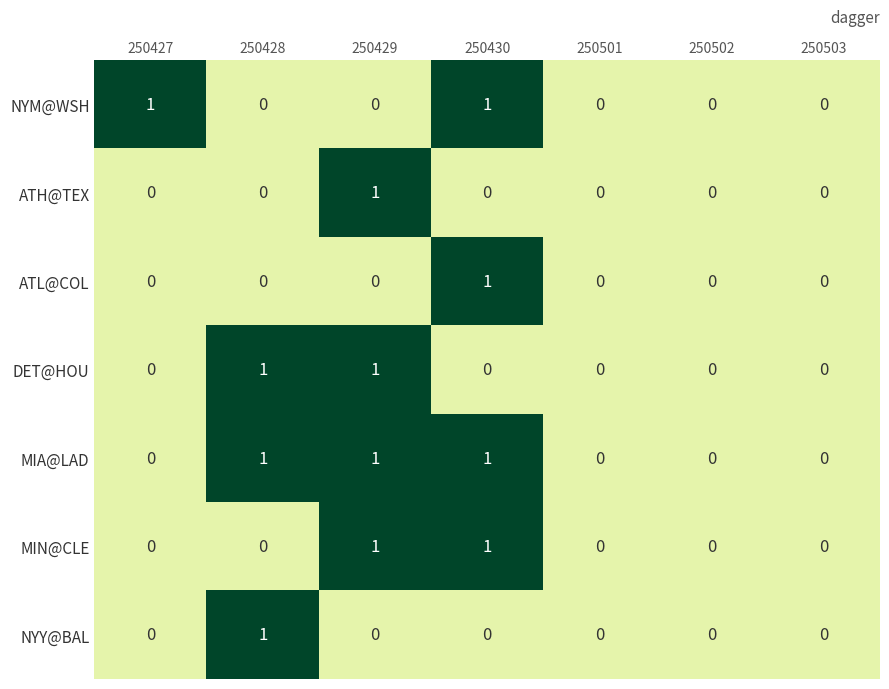

Which series has the largest total across all categories?

MIA@LAD